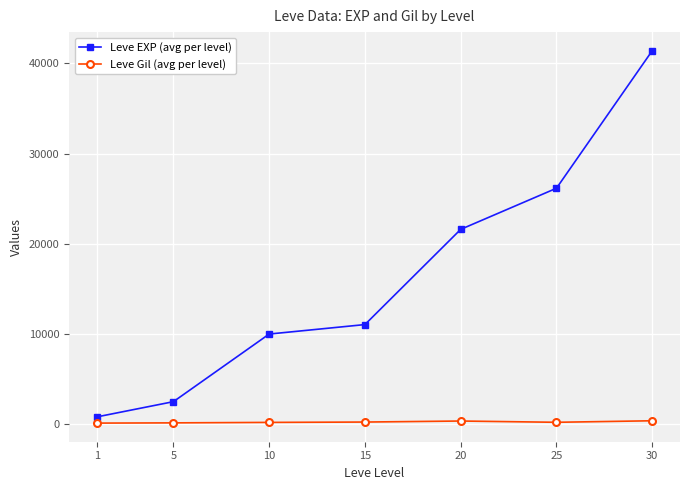

How many distinct data groups are displayed?

2